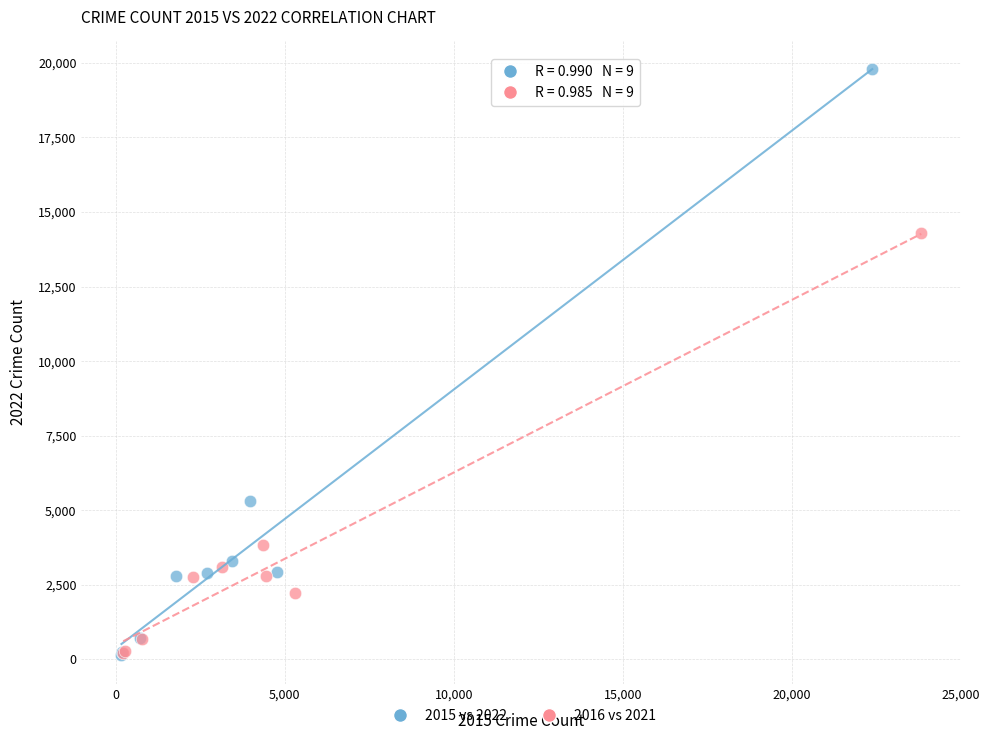

Which series contains the highest Y value?

2015 vs 2022